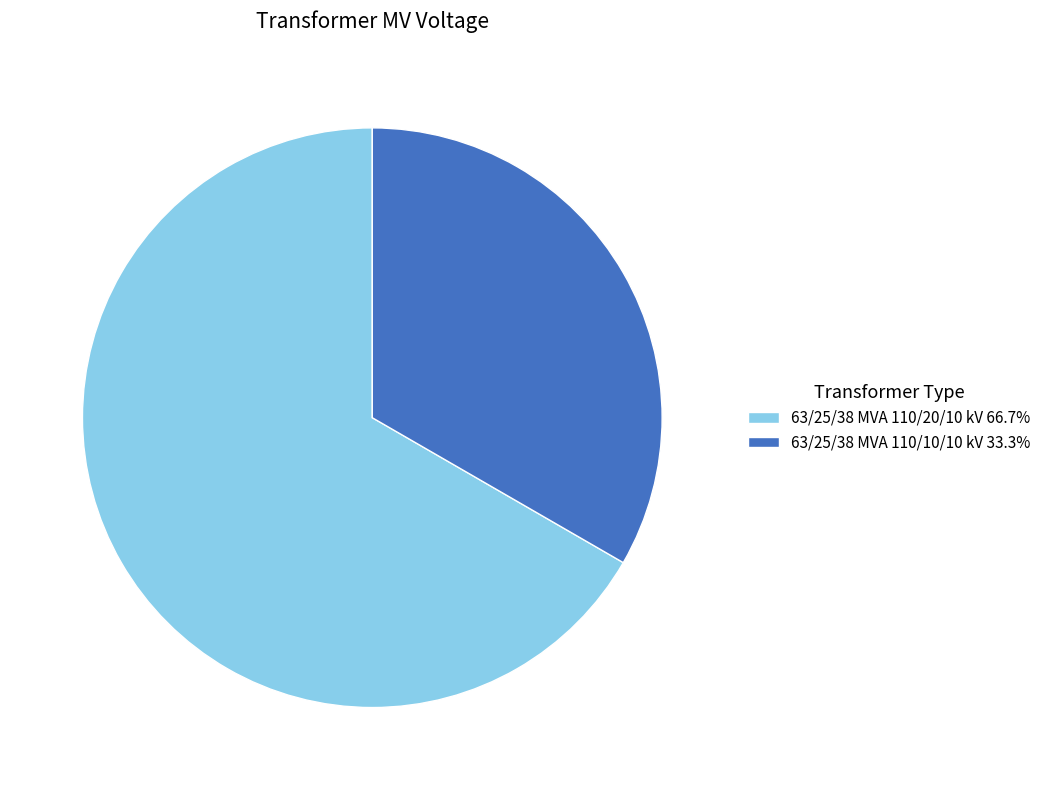

Is 63/25/38 MVA 110/10/10 kV 33.3% the majority of the pie?

No